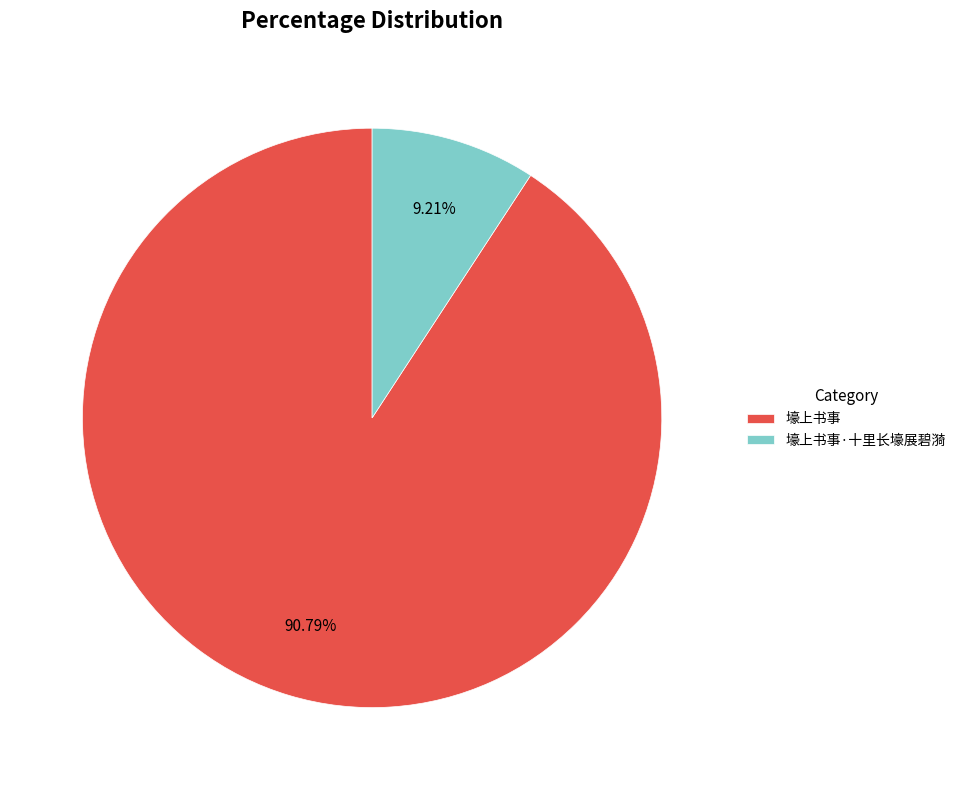

Is there a majority slice in this chart?

Yes